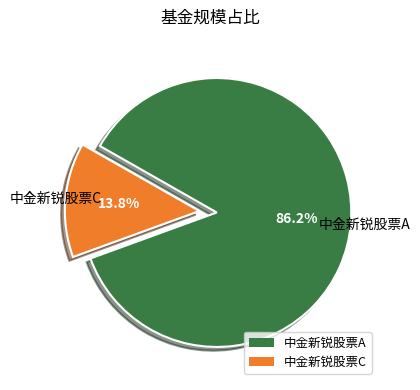

How many slices are in this pie chart?

2